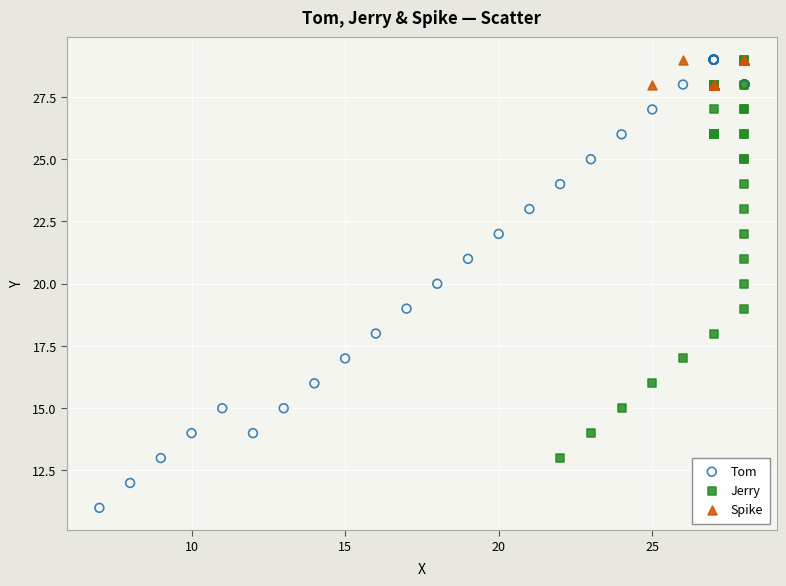

Which series has the widest spread of Y values?

Tom